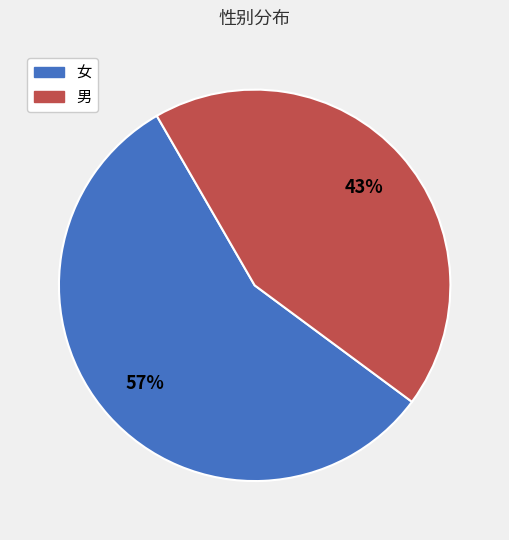

What is the smallest slice in the pie chart?

男